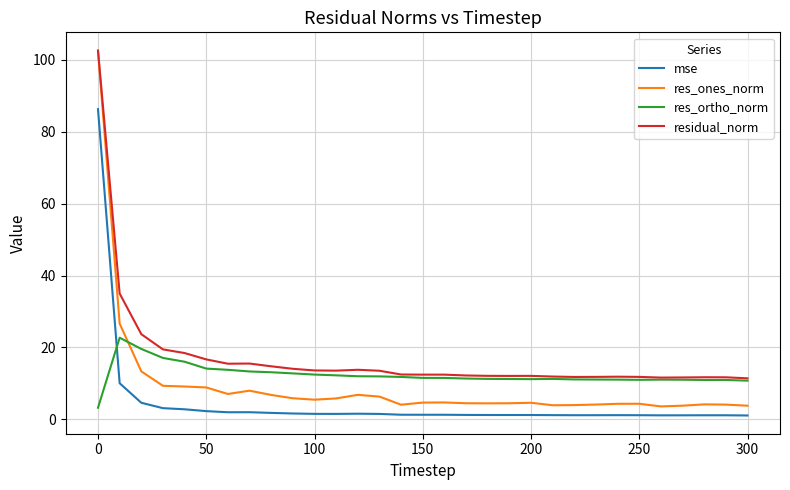

What is the maximum value for mse?

86.3